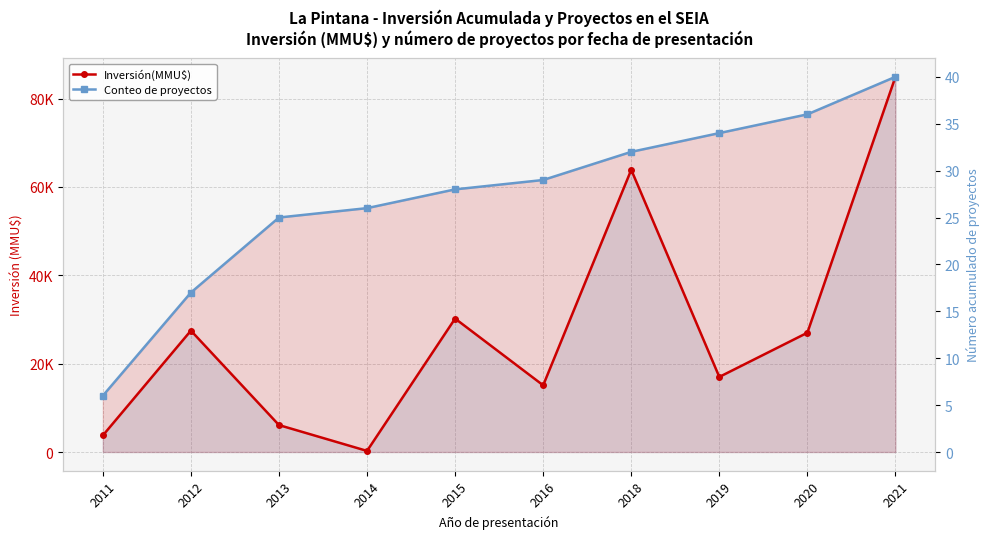

What is the maximum value for Inversión(MMU$)?

84923